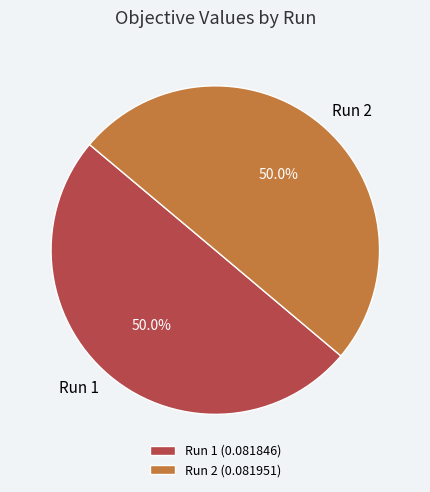

Combined, what portion of the pie is Run 2 and Run 1?

100.0%